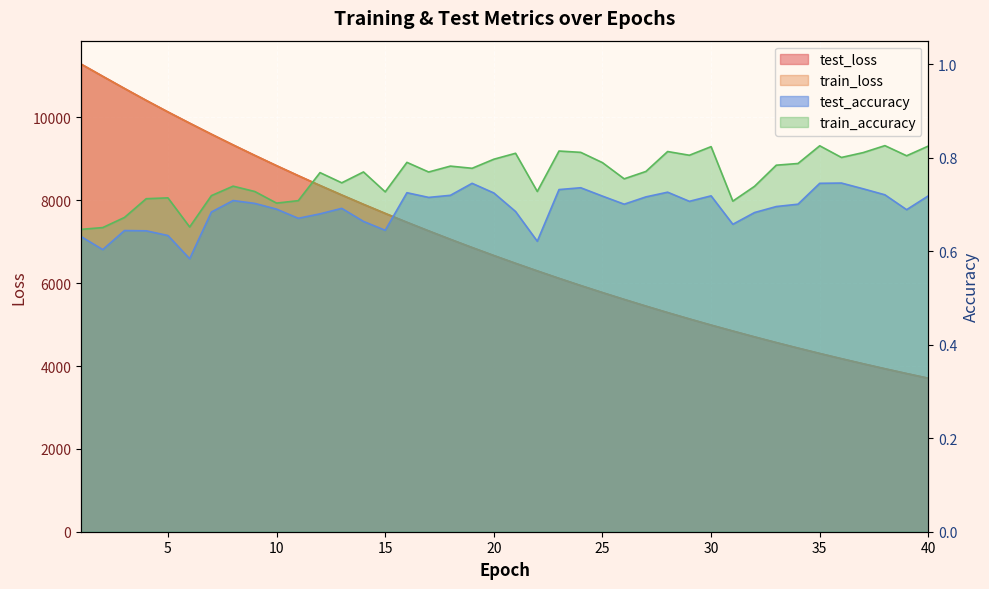

What is the value of the test_loss point at the 7th from the left?

9596.1